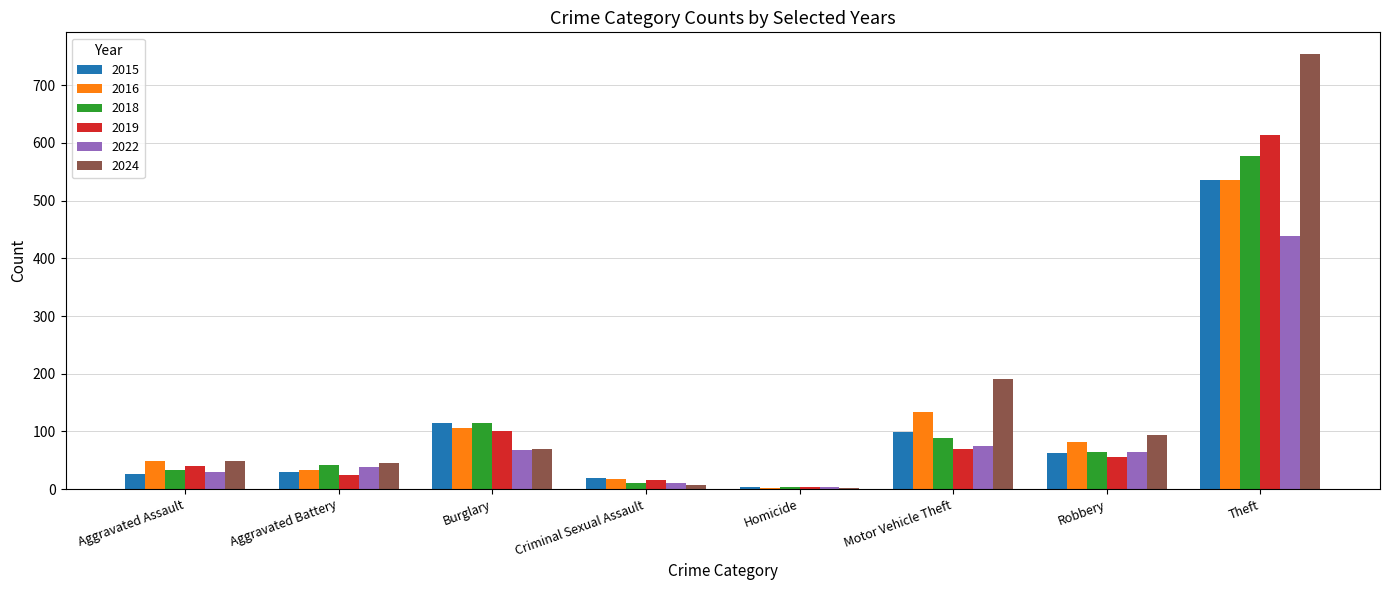

Which label corresponds to the largest value in the chart?

Theft